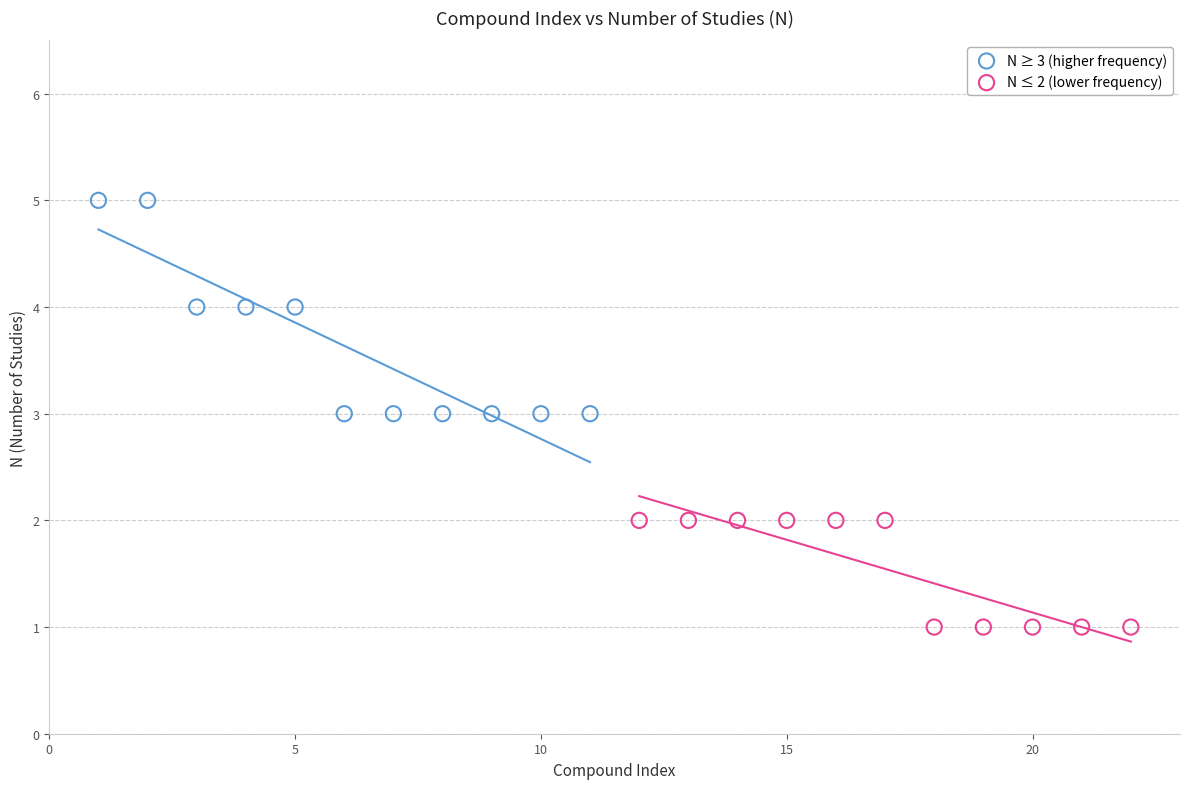

Which series reaches the maximum Y coordinate?

N ≥ 3 (higher frequency)